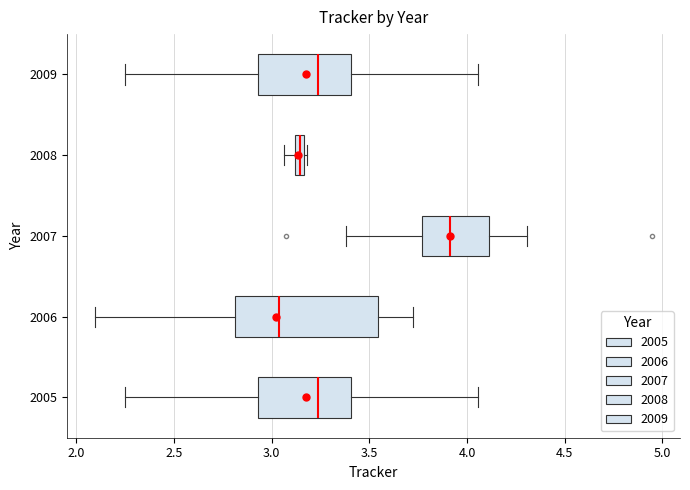

Which box is the widest, from its left edge to its right edge?

2006